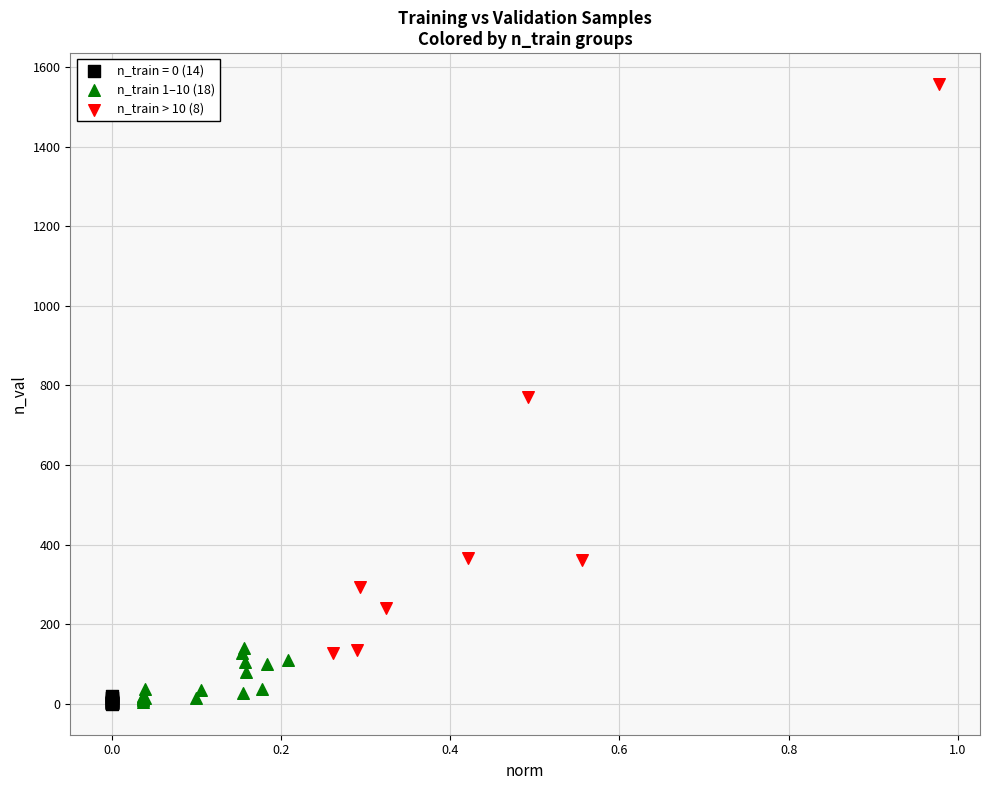

Which series reaches the maximum Y coordinate?

n_train > 10 (8)